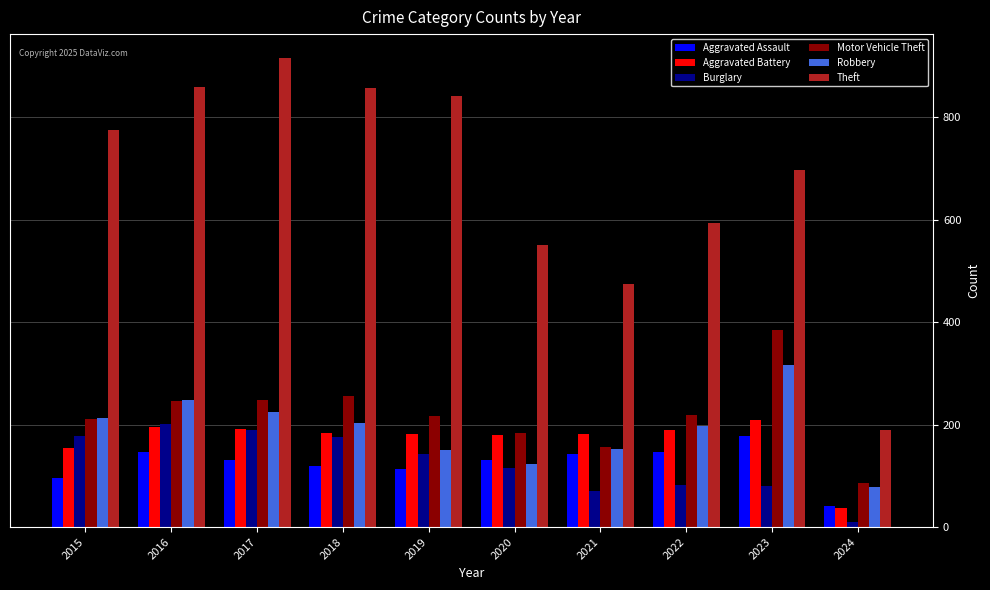

At which category does the chart reach its minimum across all series?

2024